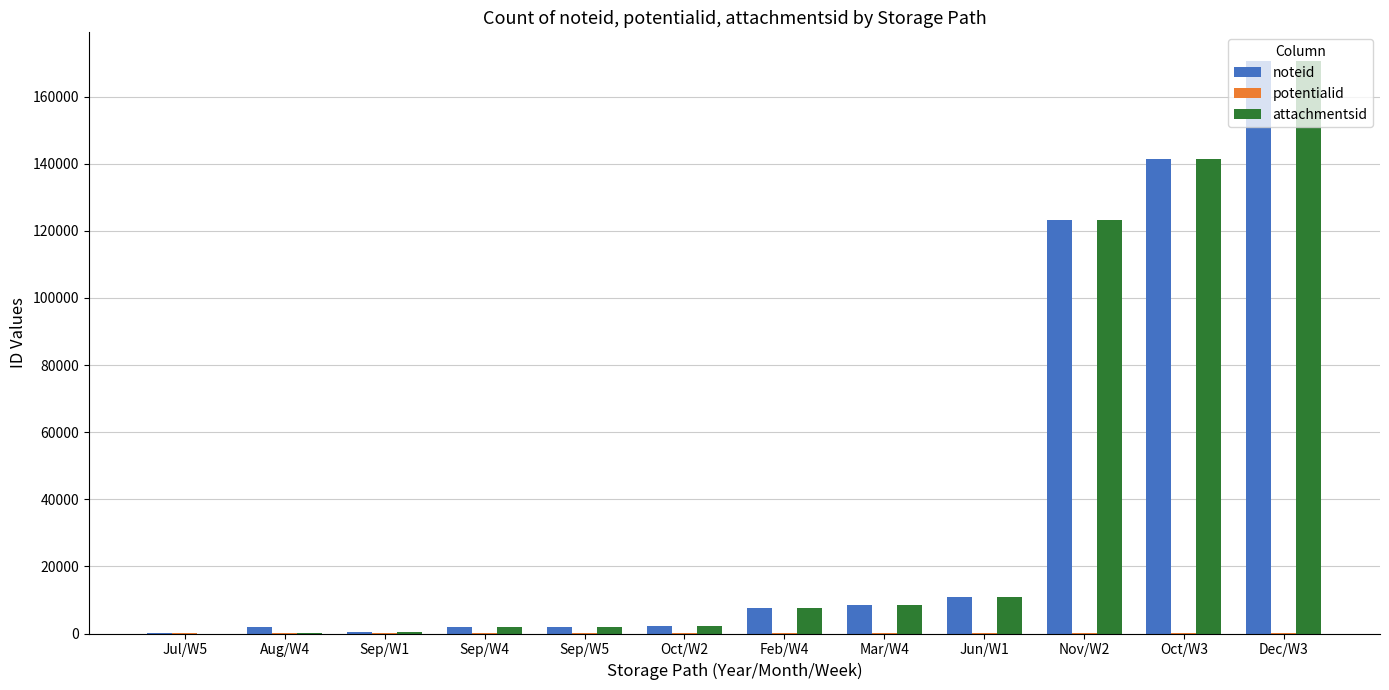

Which series changed the most between Oct/W2 and Nov/W2?

attachmentsid